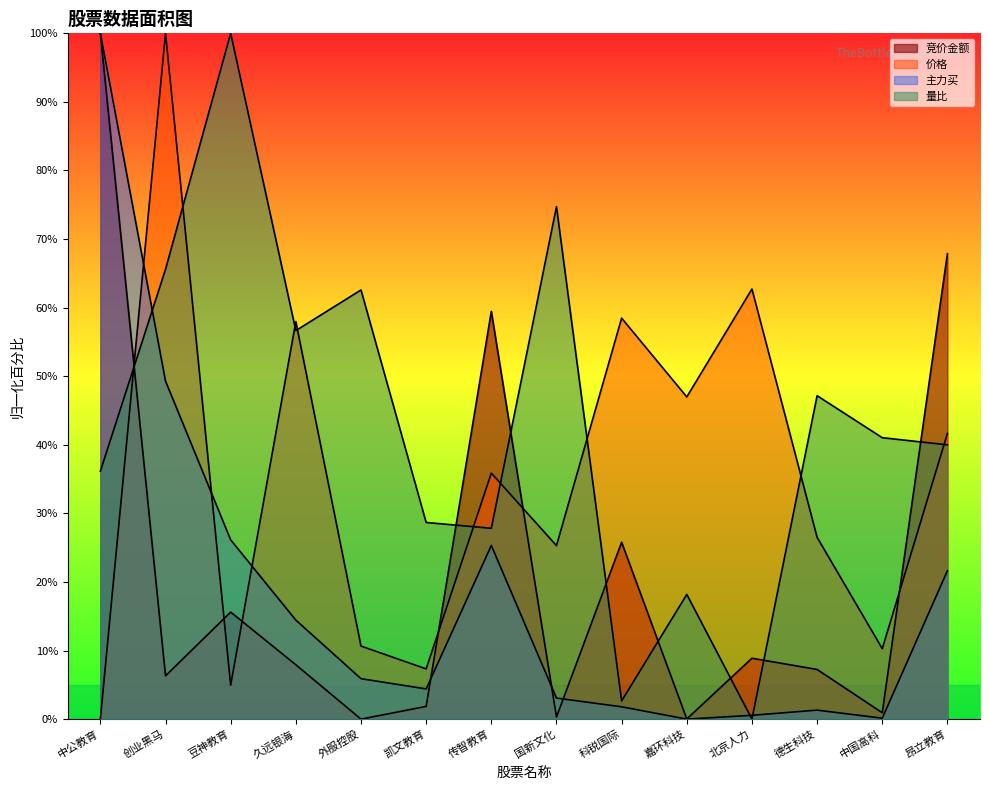

How many values in the 主力买 series are below 5?

7